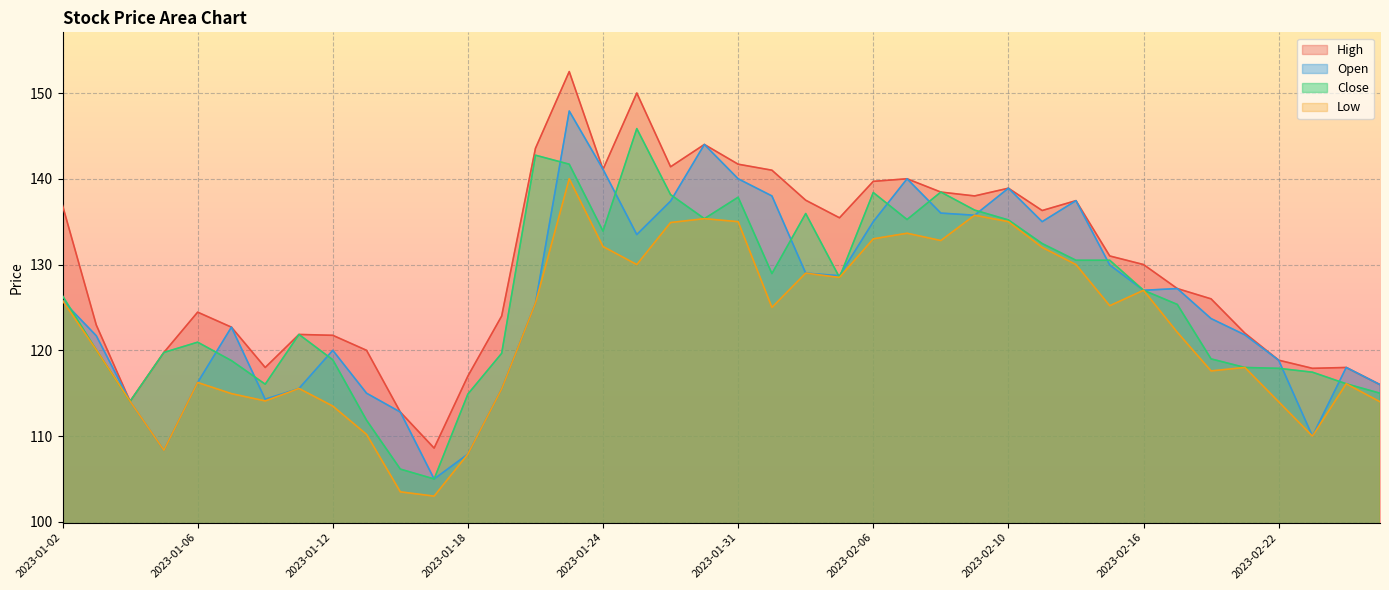

What are all the series names shown in the legend?

High, Open, Close, Low